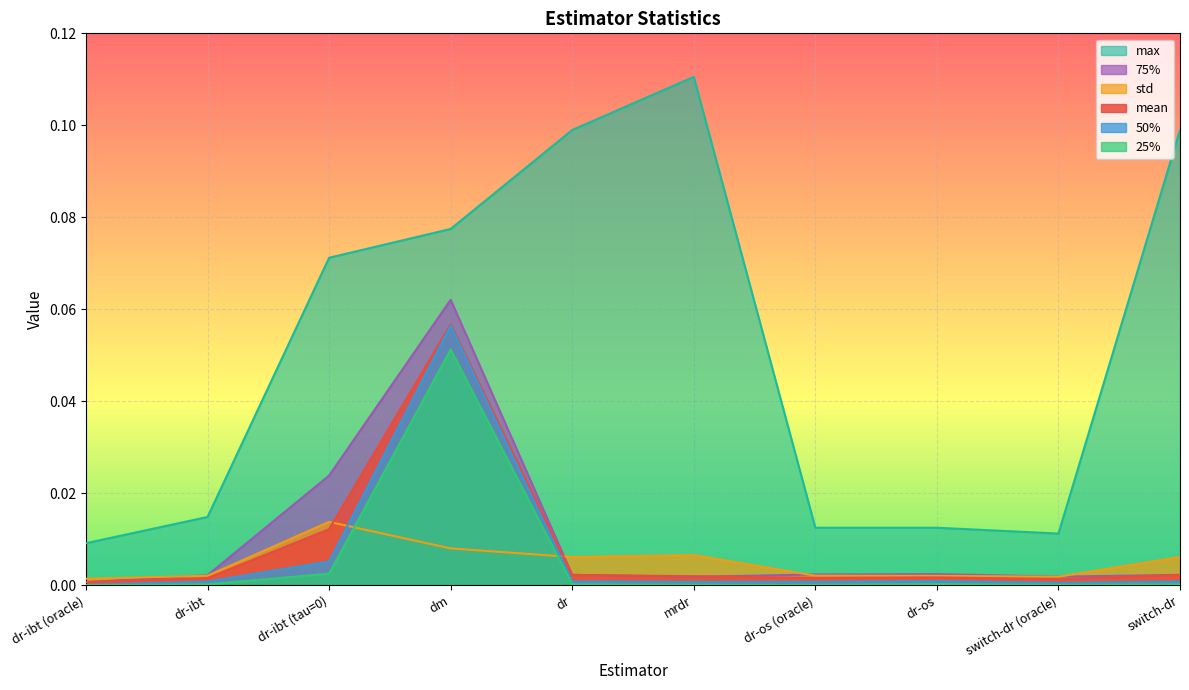

Is it true that std equals 0.0 at switch-dr?

True